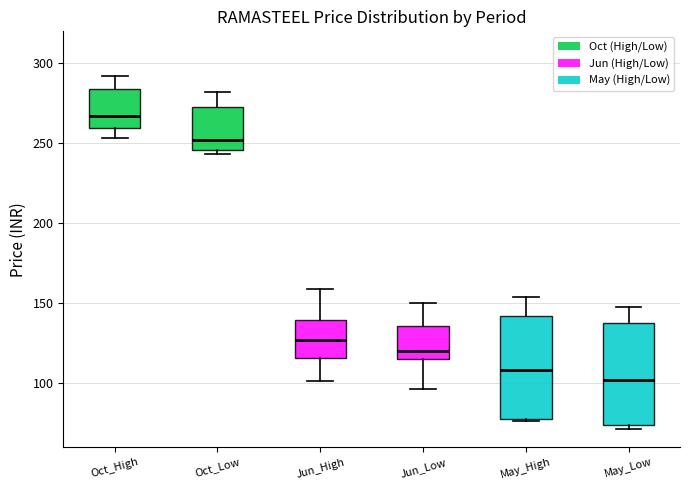

Which box has the highest median line?

Oct_High